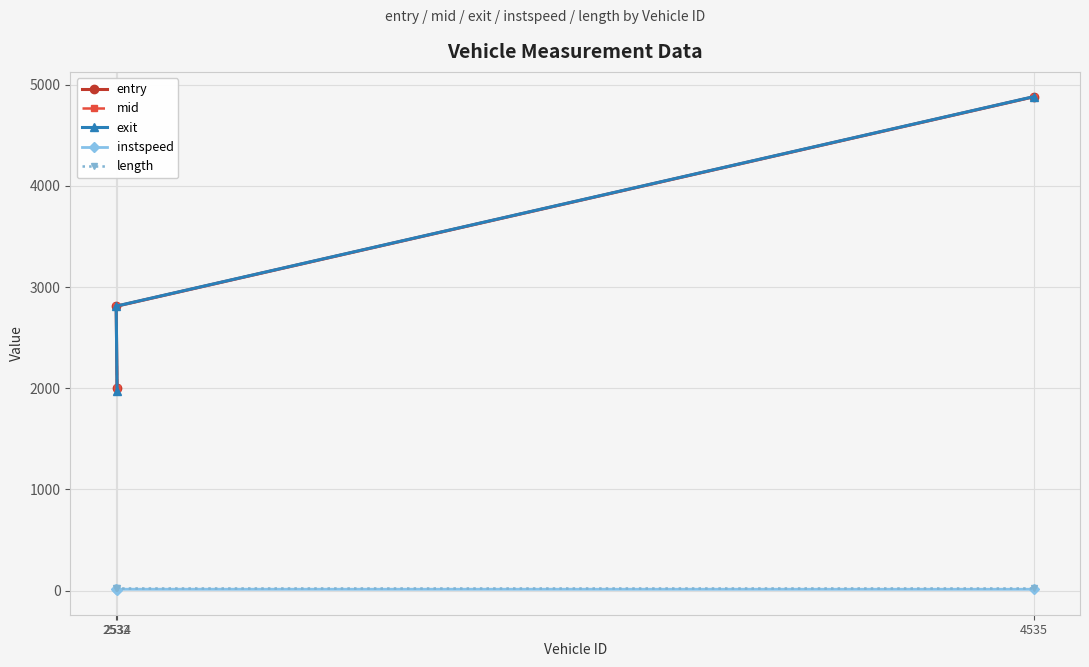

What is the difference between the highest and lowest values at 2534?

1993.0